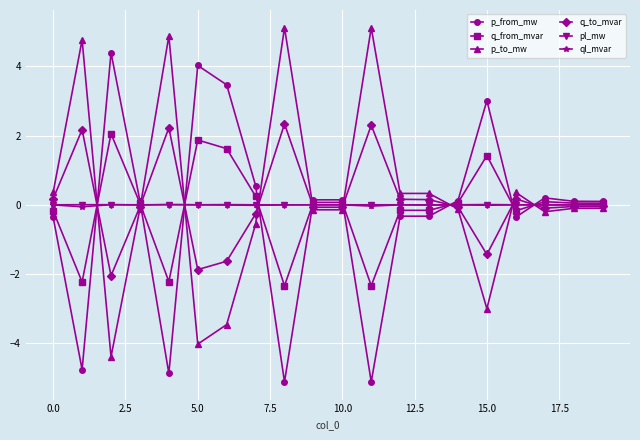

What is the greatest value displayed?

5.1